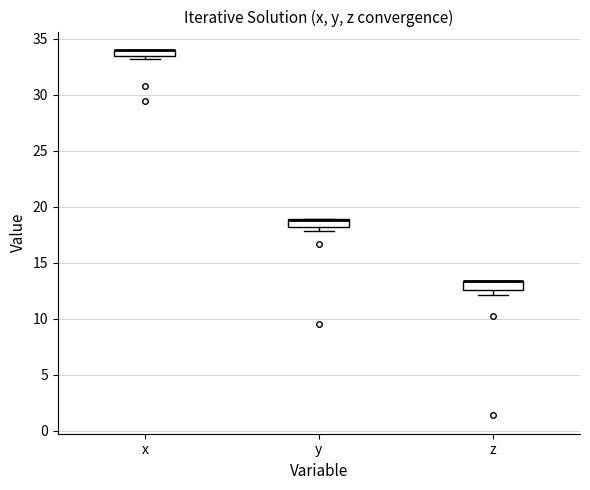

Where is the upper edge of the box for x on the y-axis? The values are not printed on the chart, so give them approximately, as read against the axis.

34.0